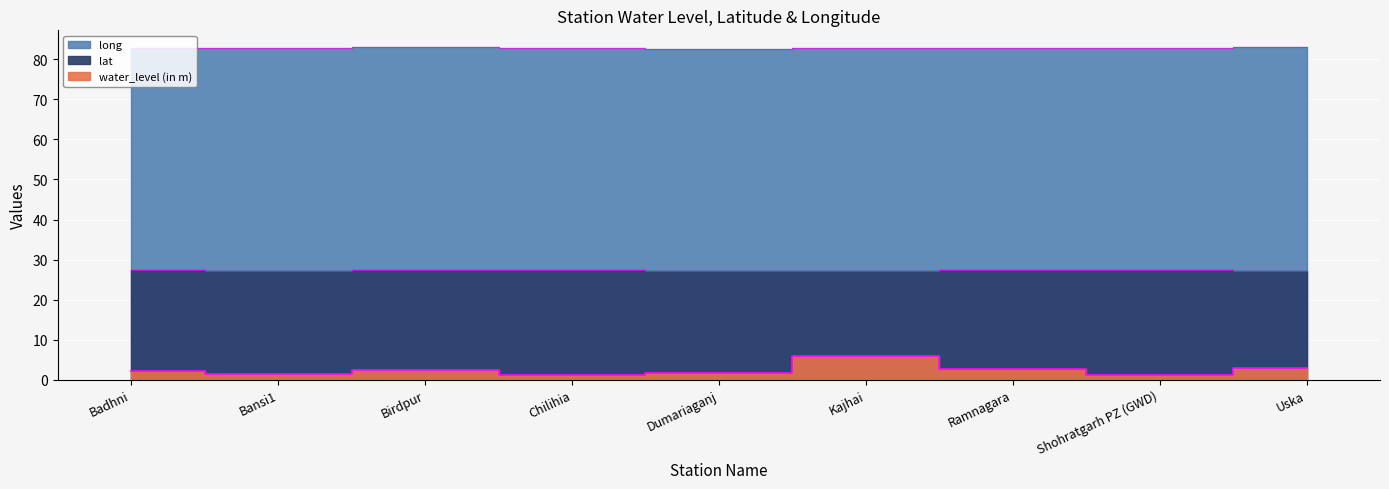

What is the average value of the lat series?

27.3